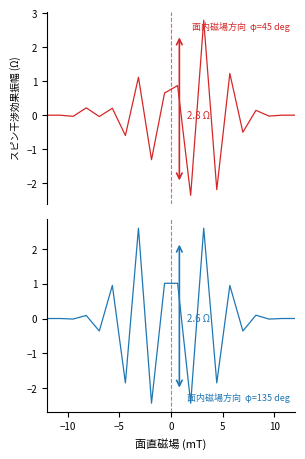

True or false: phi=45 deg (total) has more than 1 interior local peaks.

True